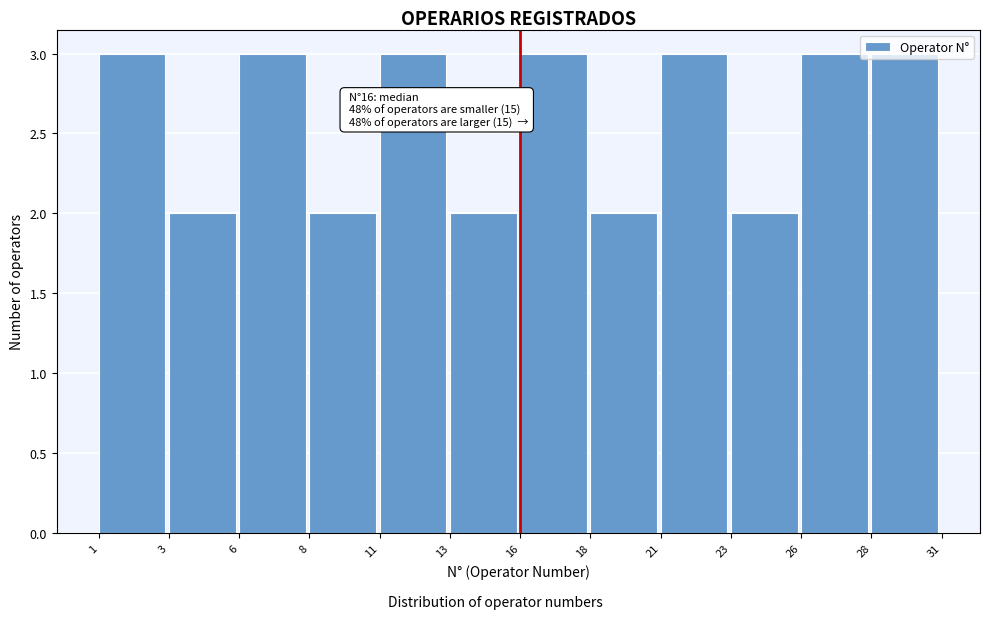

What is the maximum value shown in the chart?

3